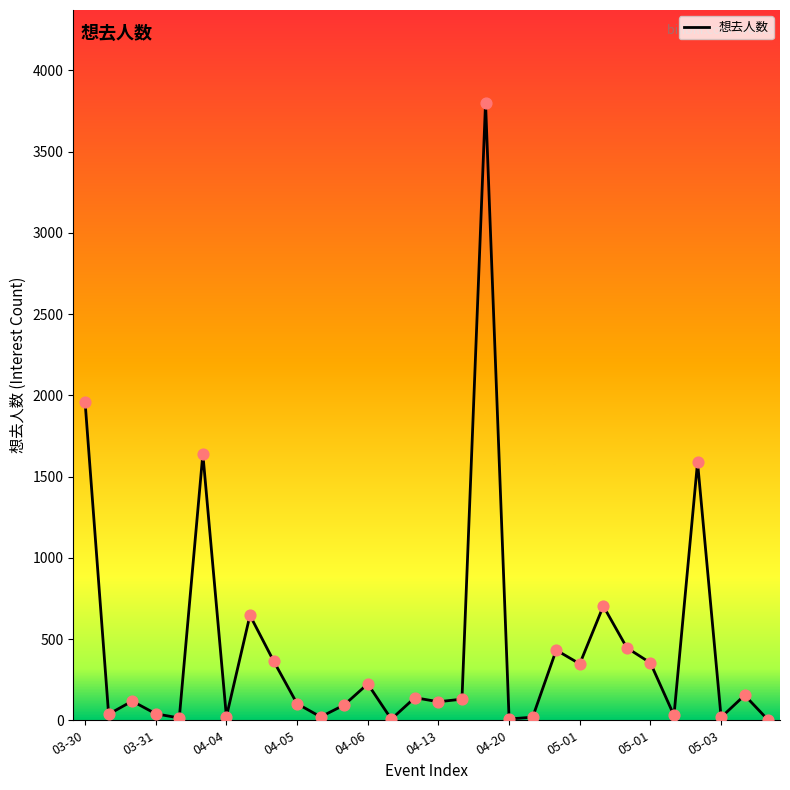

What is the greatest value displayed?

3801